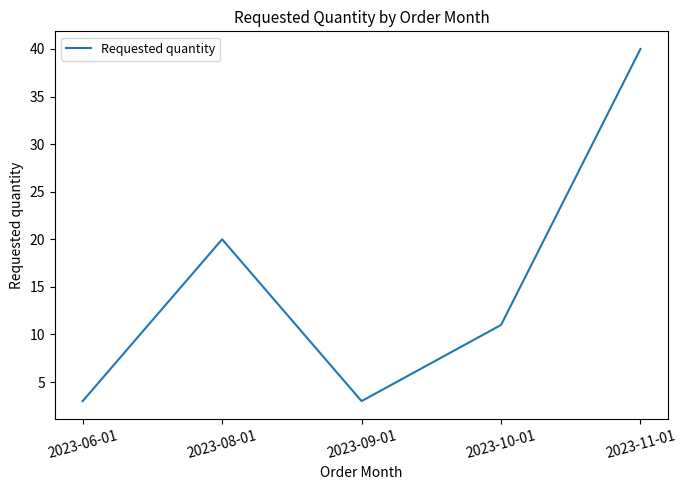

What is the greatest value displayed?

40